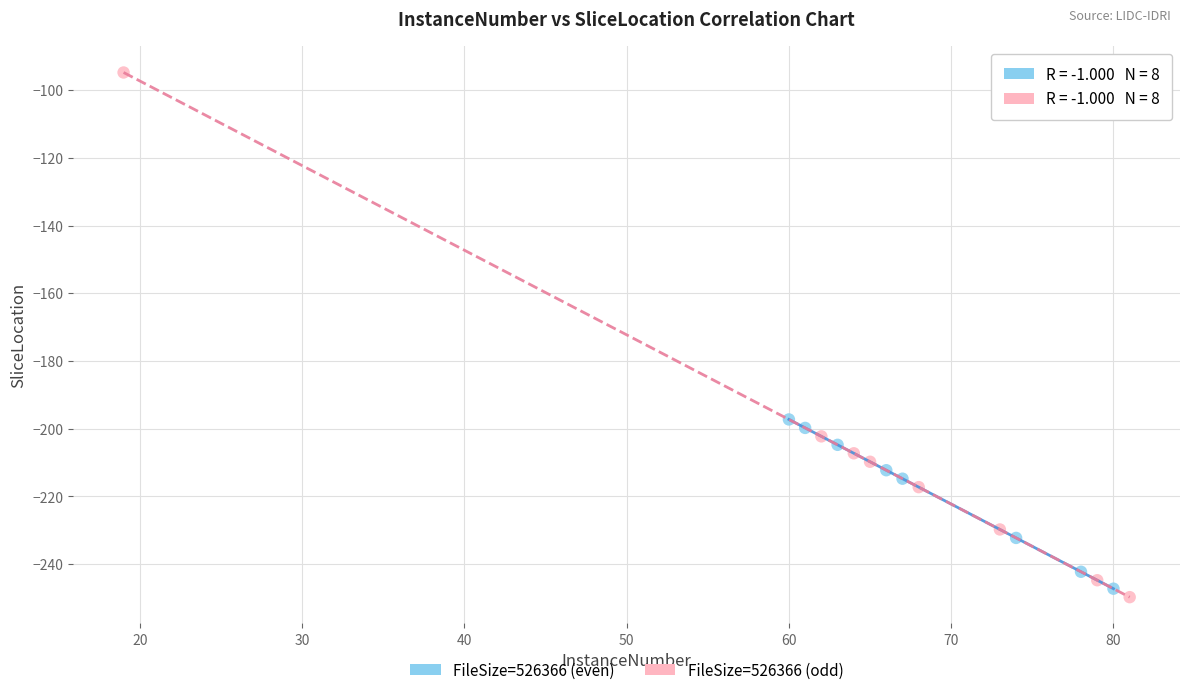

Which series reaches the maximum Y coordinate?

FileSize=526366 (odd)